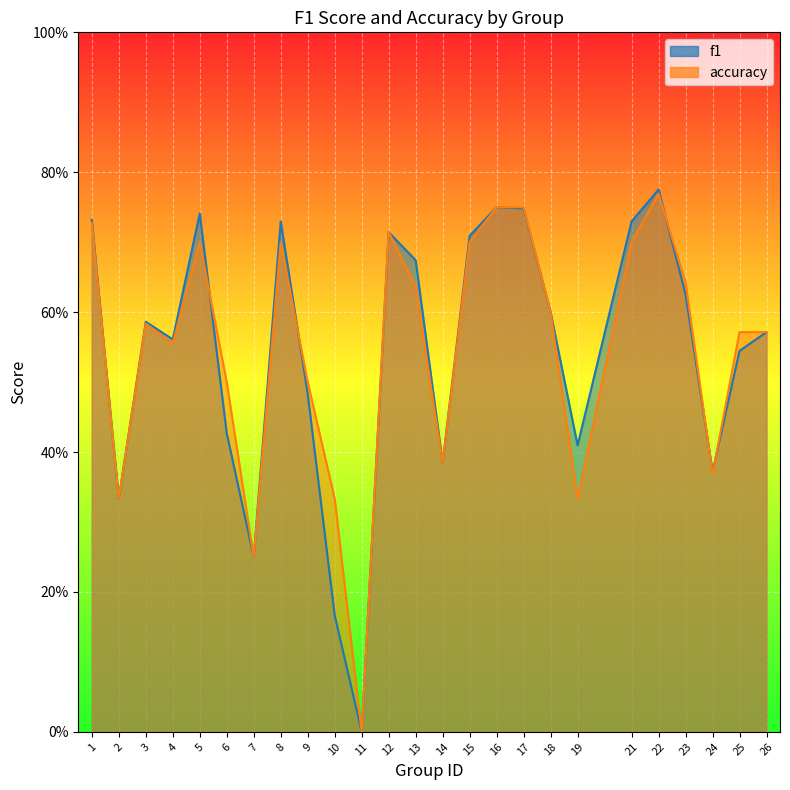

How many values in accuracy are above zero?

24